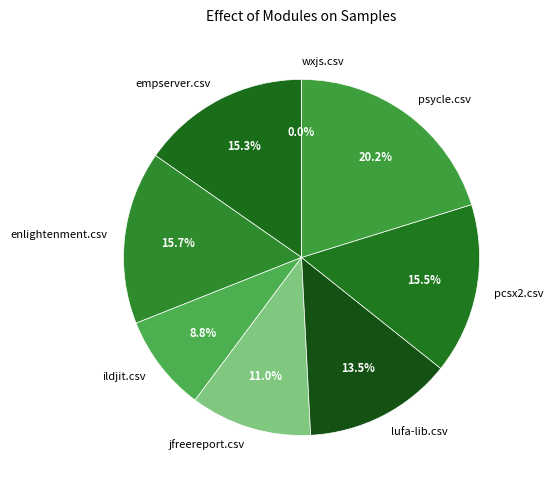

Count the number of slices in the pie.

8